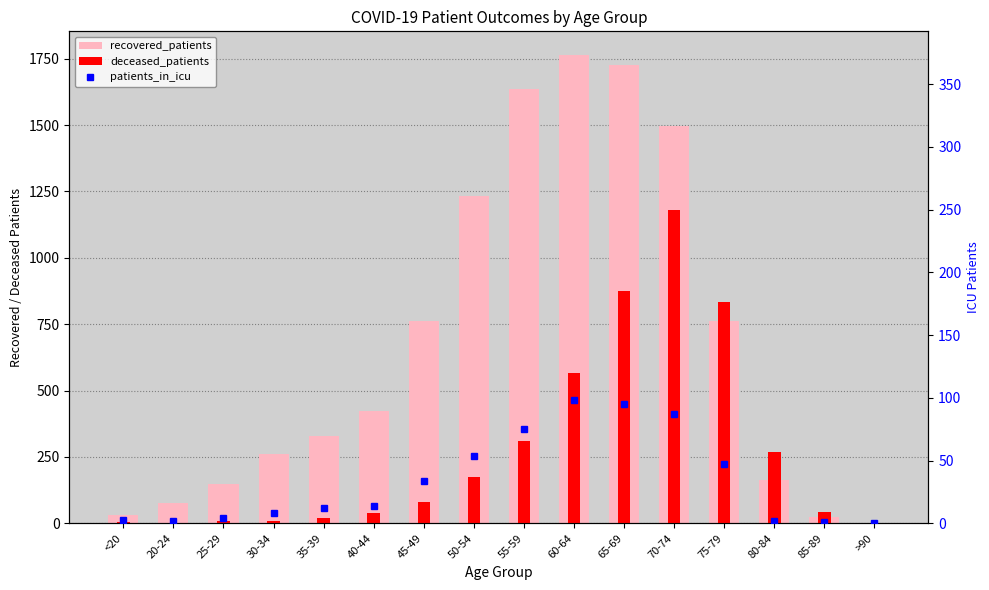

What is the difference between the deceased_patients values at 85-89 and 70-74?

1136